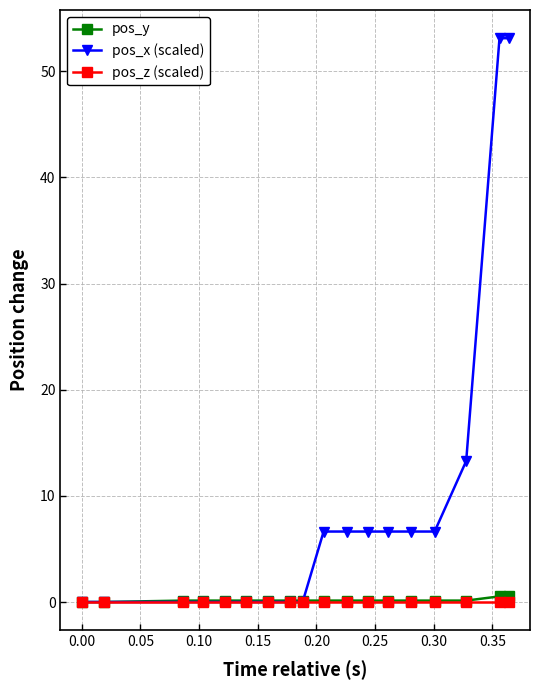

What is the maximum value shown in the chart?

53.1